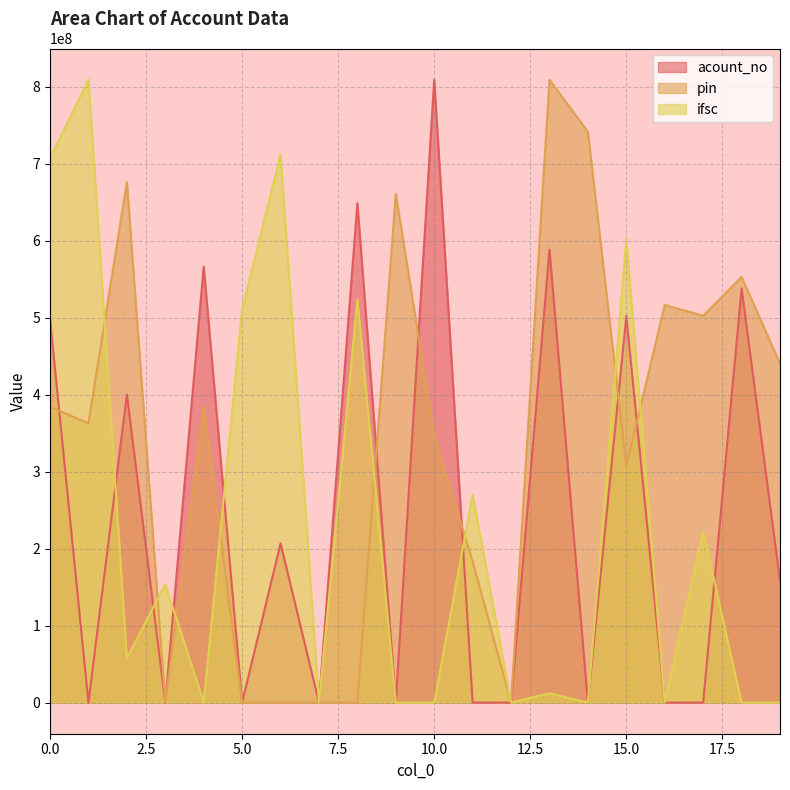

The acount_no series shows 158303686.0 at 19. True or false?

True